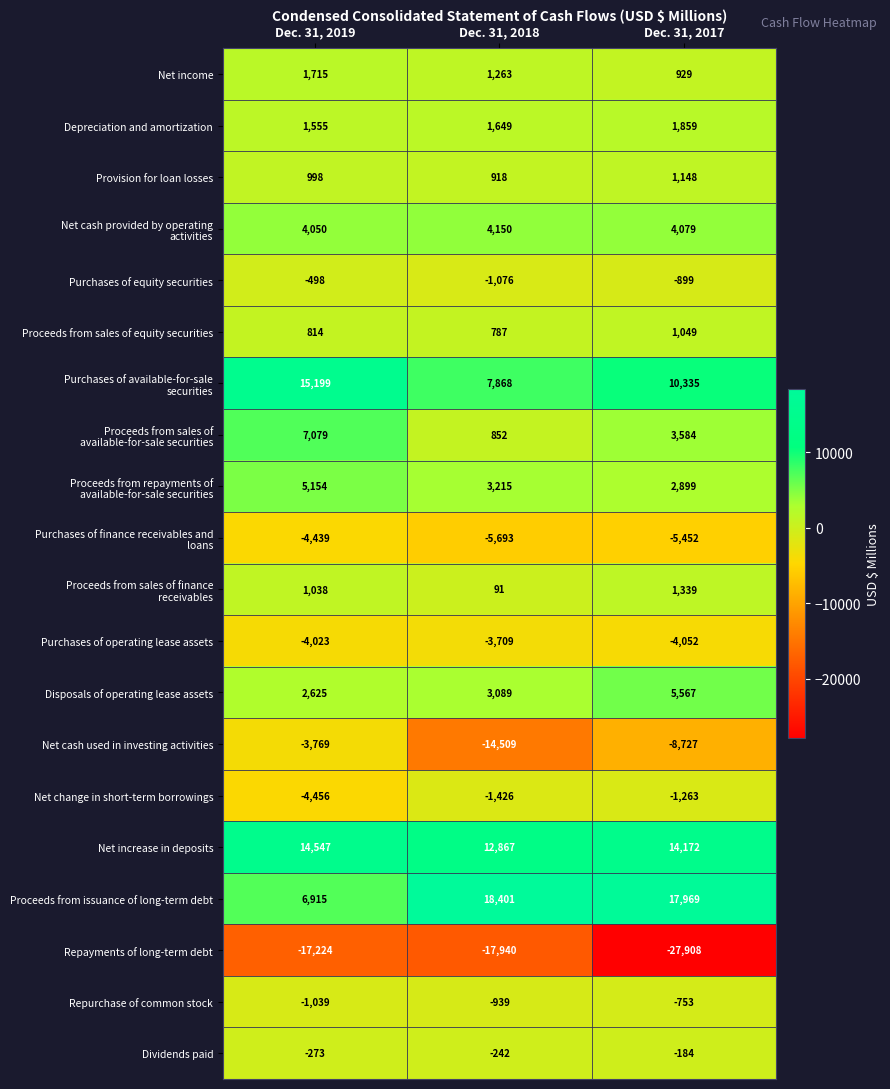

What is the difference between the Purchases of operating lease assets values at Dec. 31, 2019 and Dec. 31, 2018?

314